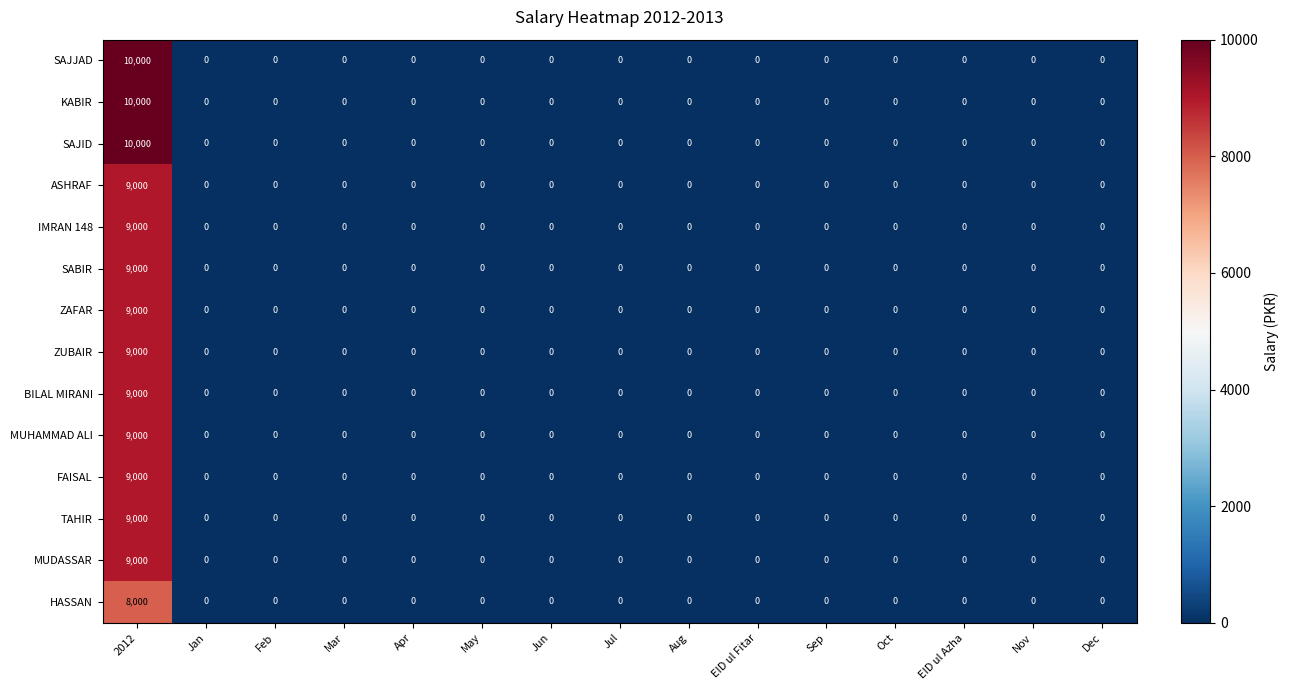

At which category is the sum across all series the highest?

2012